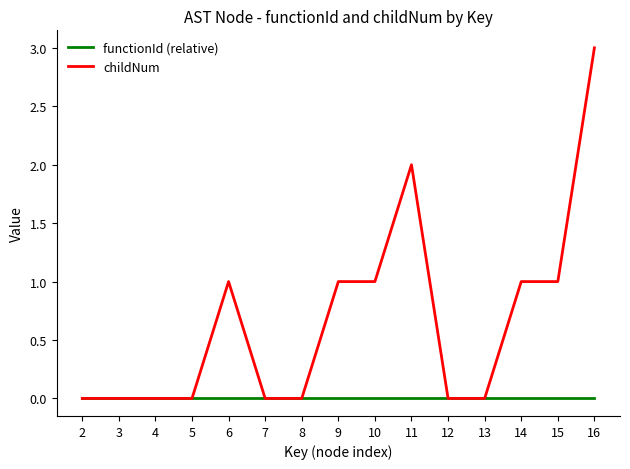

The childNum series shows 0 at 3. True or false?

True